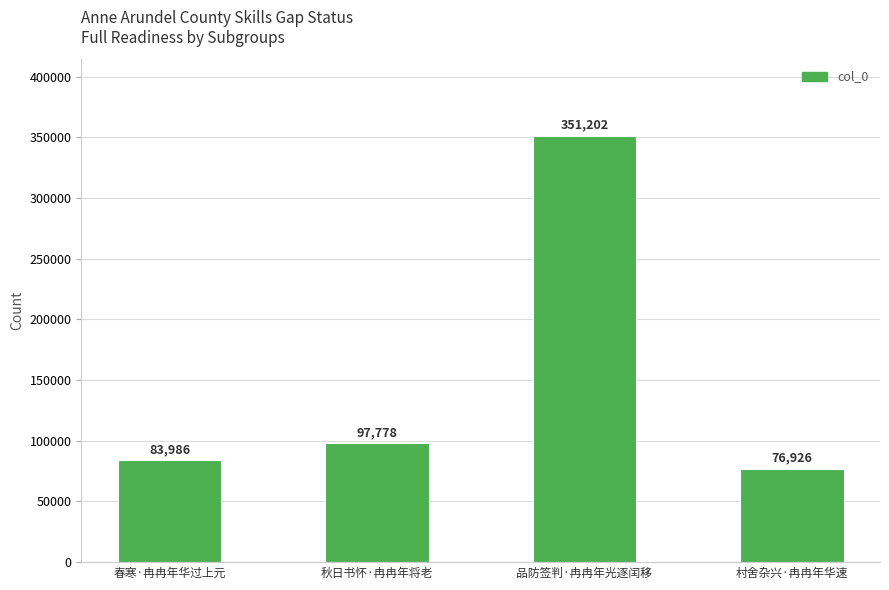

What is the approximate value at 秋日书怀·冉冉年将老, to the nearest 50?

97800